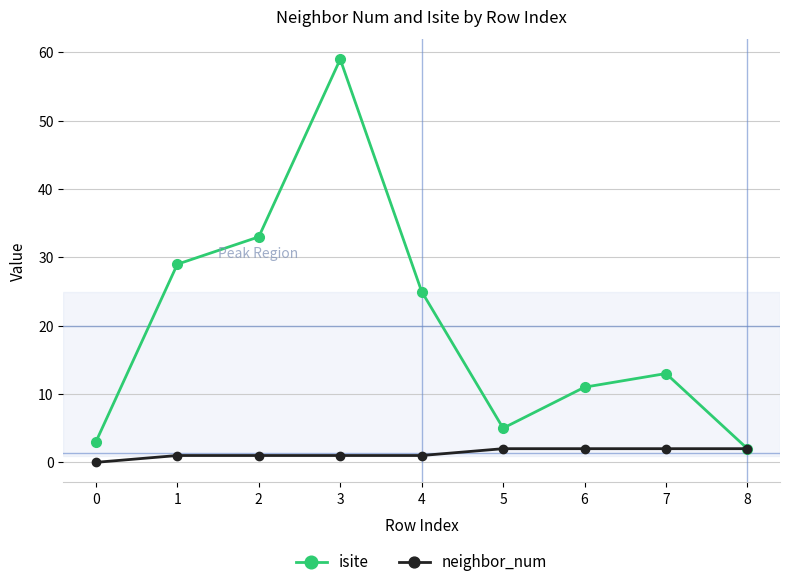

The value of neighbor_num at 0 is 0. True or false?

True